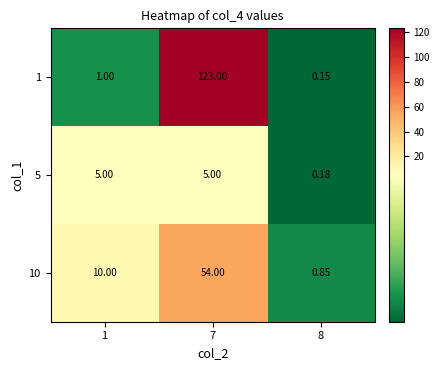

What is the total value across all series at 7?

182.0